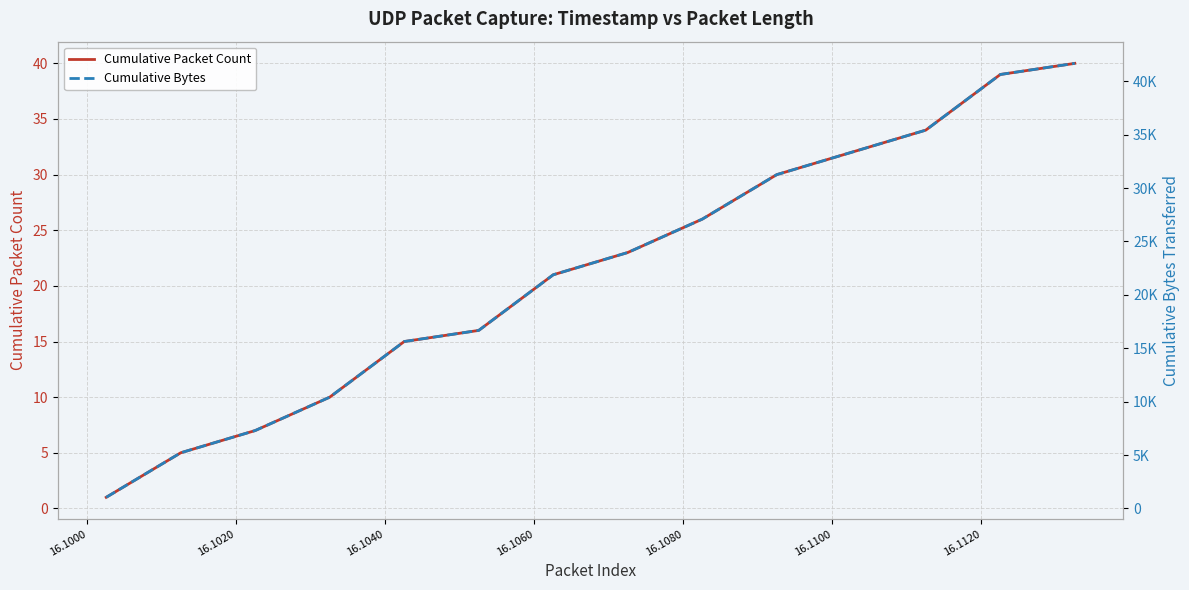

True or false: Cumulative Bytes has more than 1 interior local peaks.

False